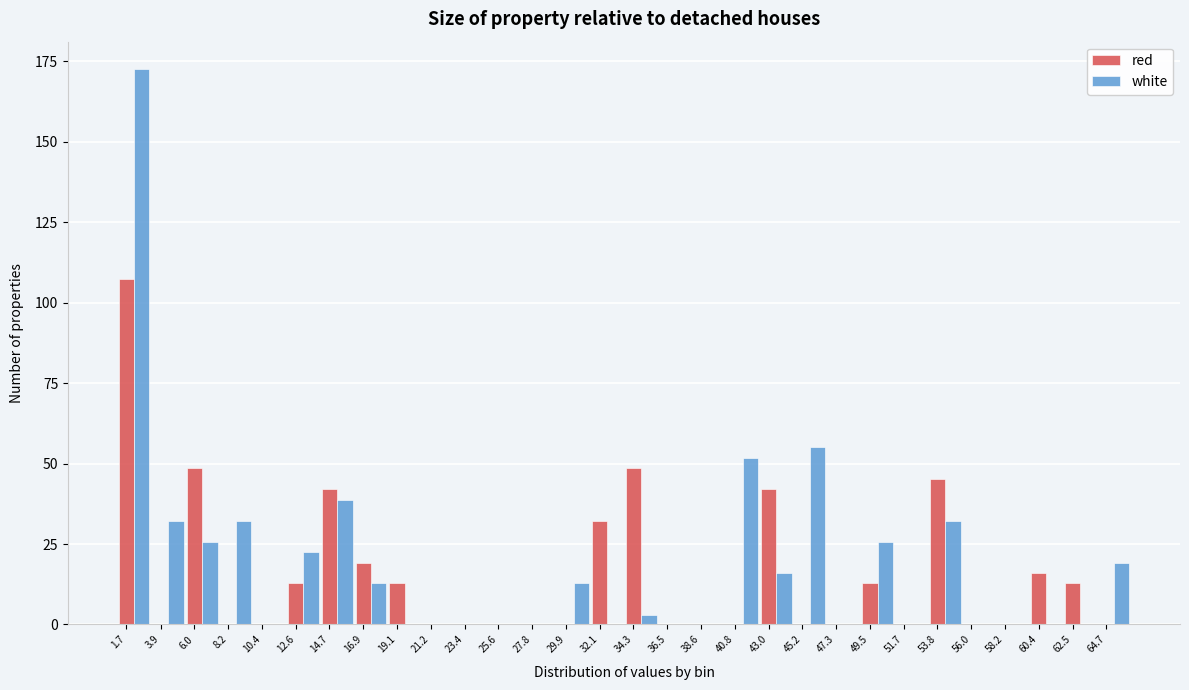

Between 23.4 and 45.2, which series saw the biggest shift?

white